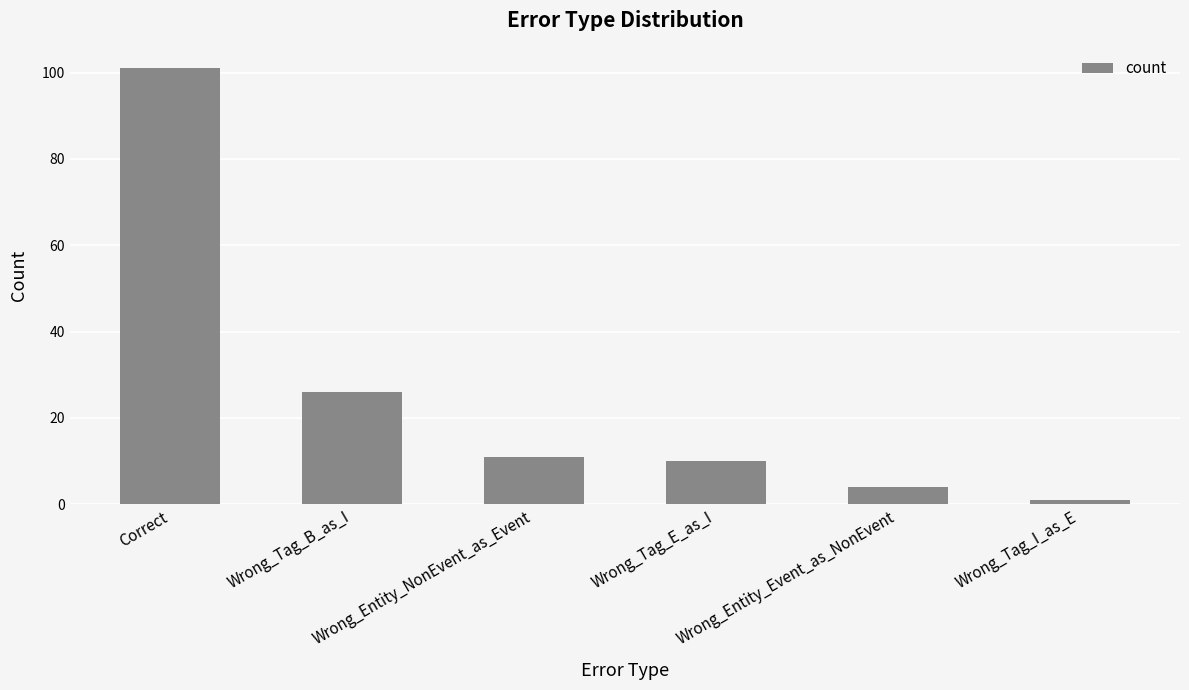

Is it true that the value at Correct is 101?

True